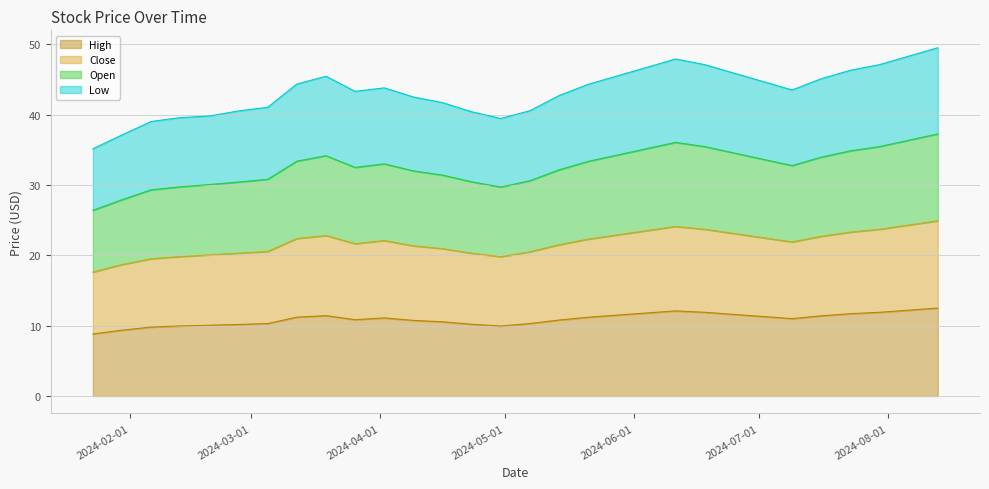

The value of Close at 2024-07-09 is 21.9. True or false?

True